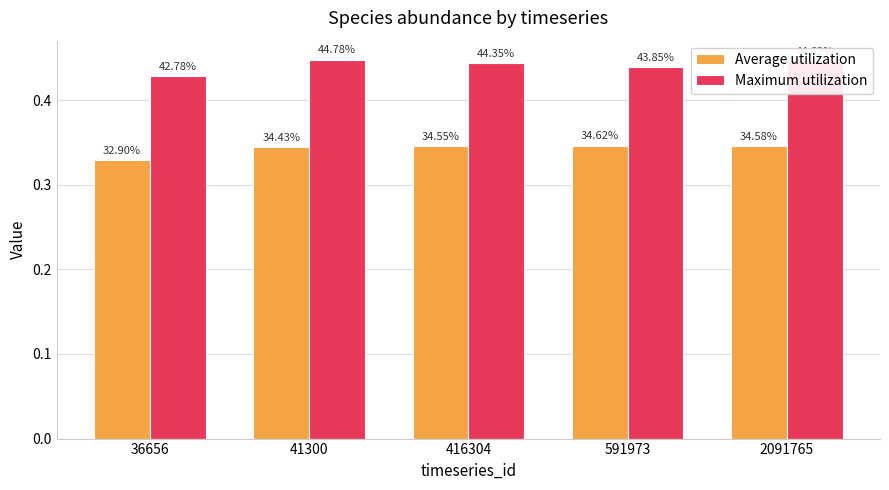

Reading right to left, extract all data points from this chart.

Average utilization: 2091765=0.3	591973=0.3	416304=0.3	41300=0.3	36656=0.3
Maximum utilization: 2091765=0.4	591973=0.4	416304=0.4	41300=0.4	36656=0.4